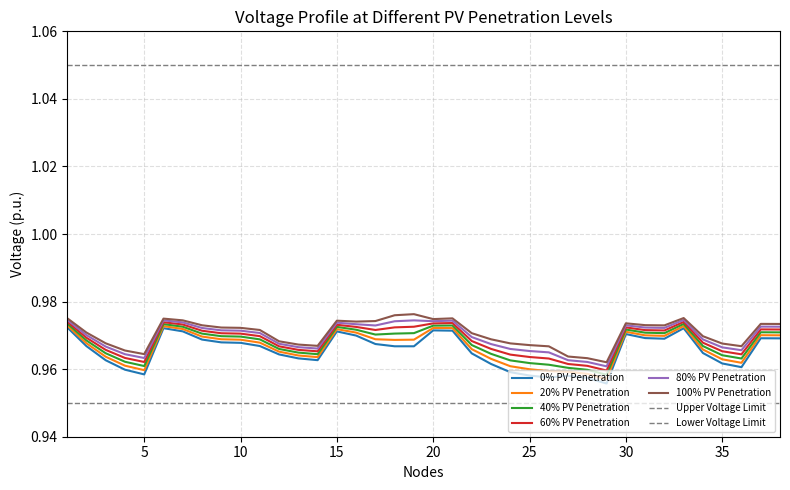

Which label corresponds to the smallest value in the chart?

29